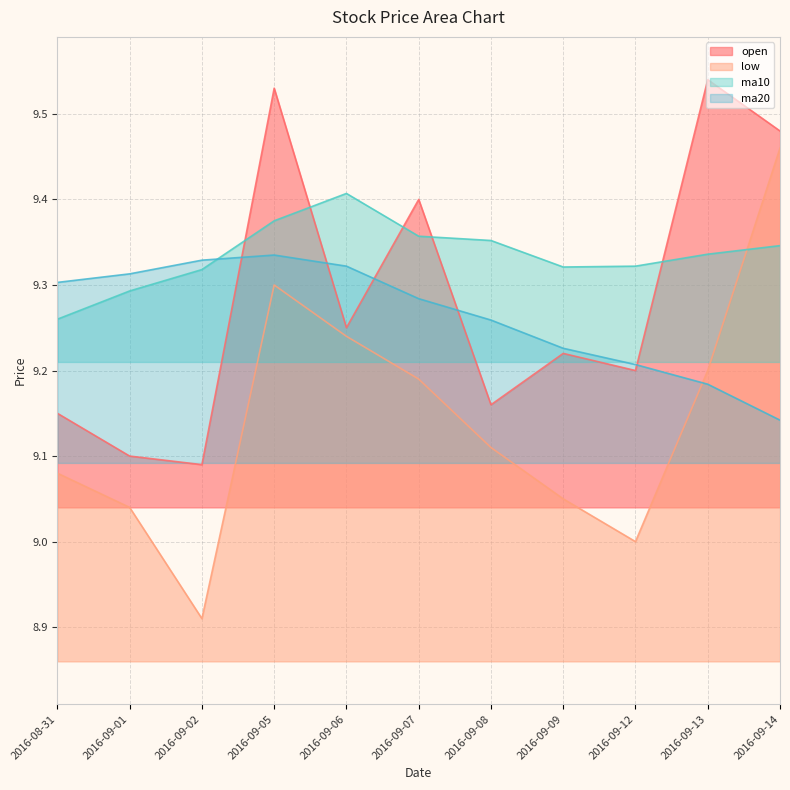

How many lines are shown in the chart?

4